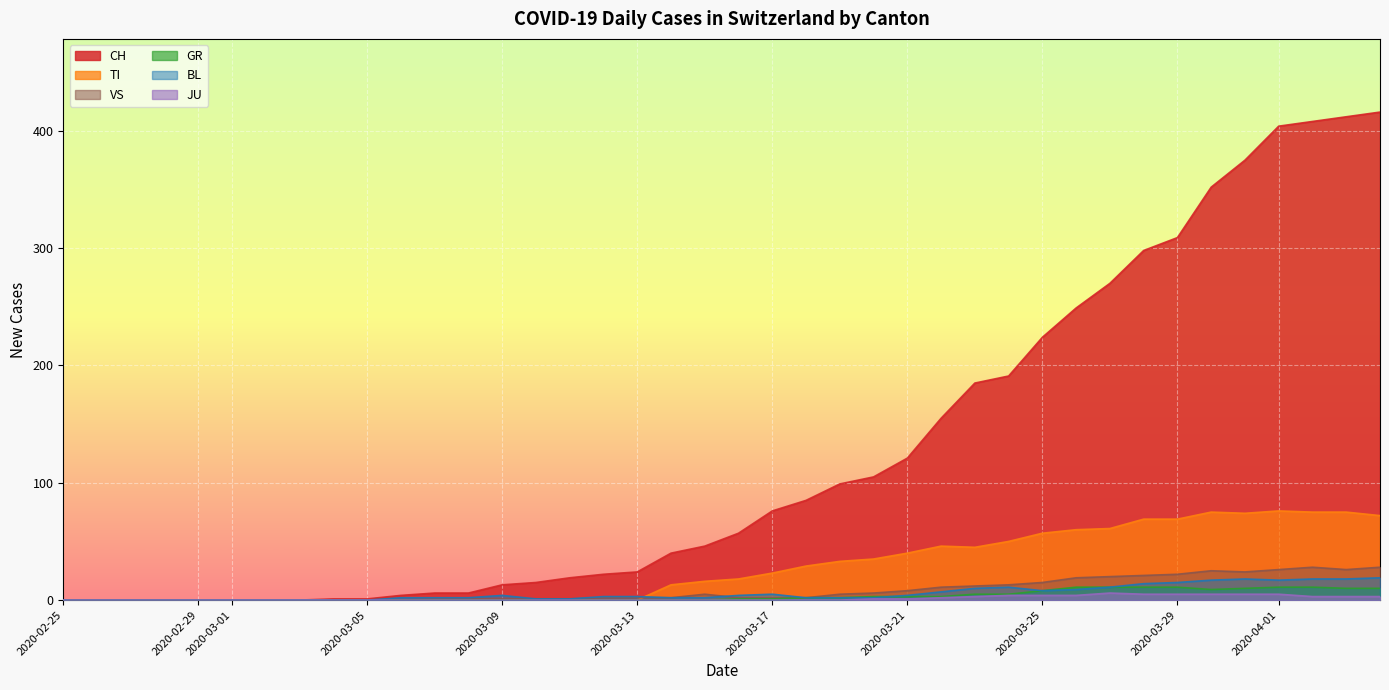

At which category does JU reach its first local peak?

2020-03-27